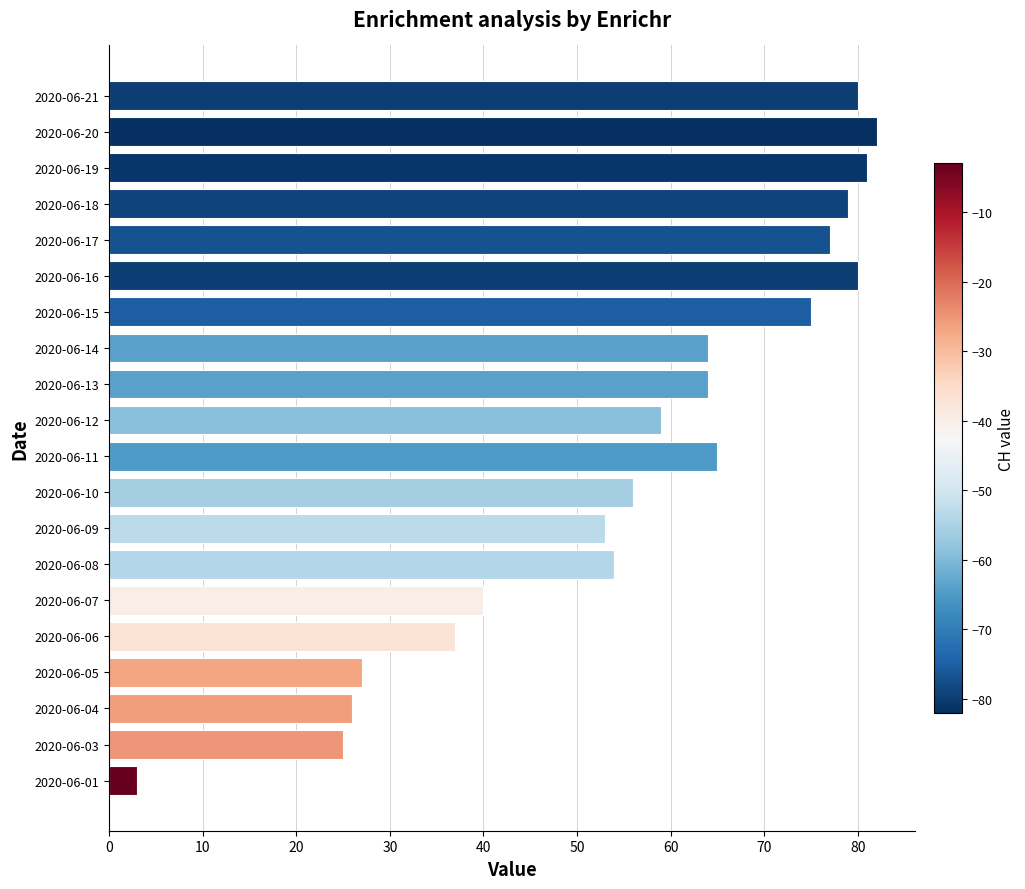

Reading bottom to top, list all the values displayed in this chart.

2020-06-01=3	2020-06-03=25	2020-06-04=26	2020-06-05=27	2020-06-06=37	2020-06-07=40	2020-06-08=54	2020-06-09=53	2020-06-10=56	2020-06-11=65	2020-06-12=59	2020-06-13=64	2020-06-14=64	2020-06-15=75	2020-06-16=80	2020-06-17=77	2020-06-18=79	2020-06-19=81	2020-06-20=82	2020-06-21=80